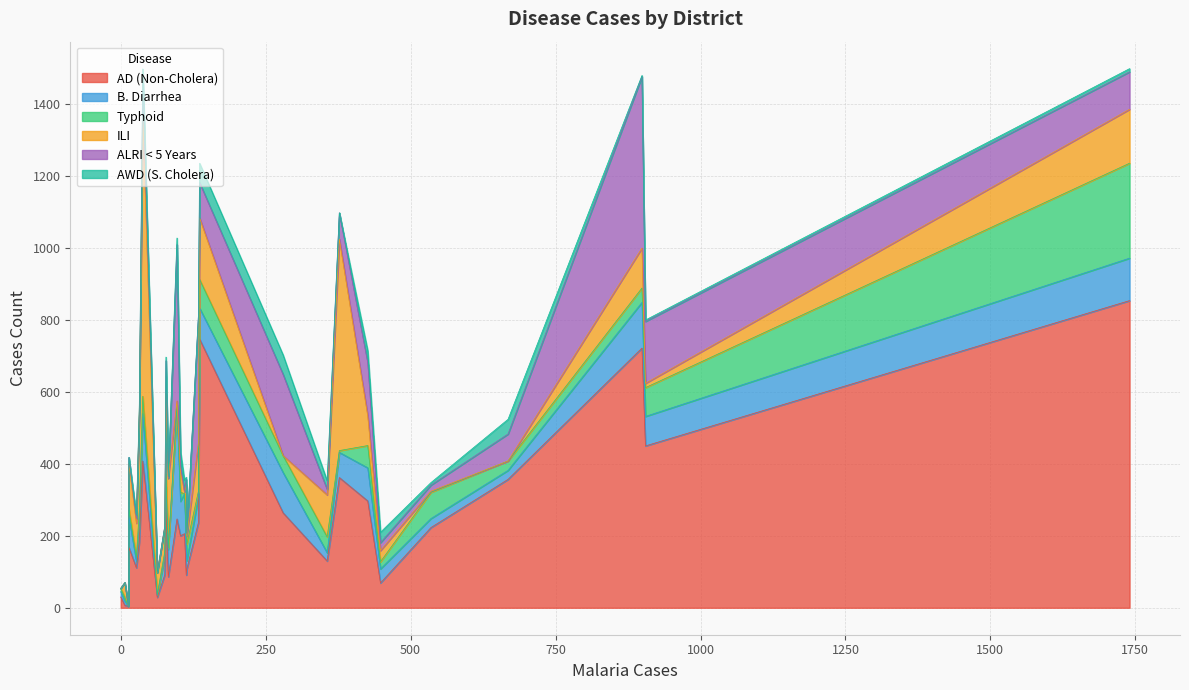

How many times do Typhoid and ALRI < 5 Years cross each other?

18